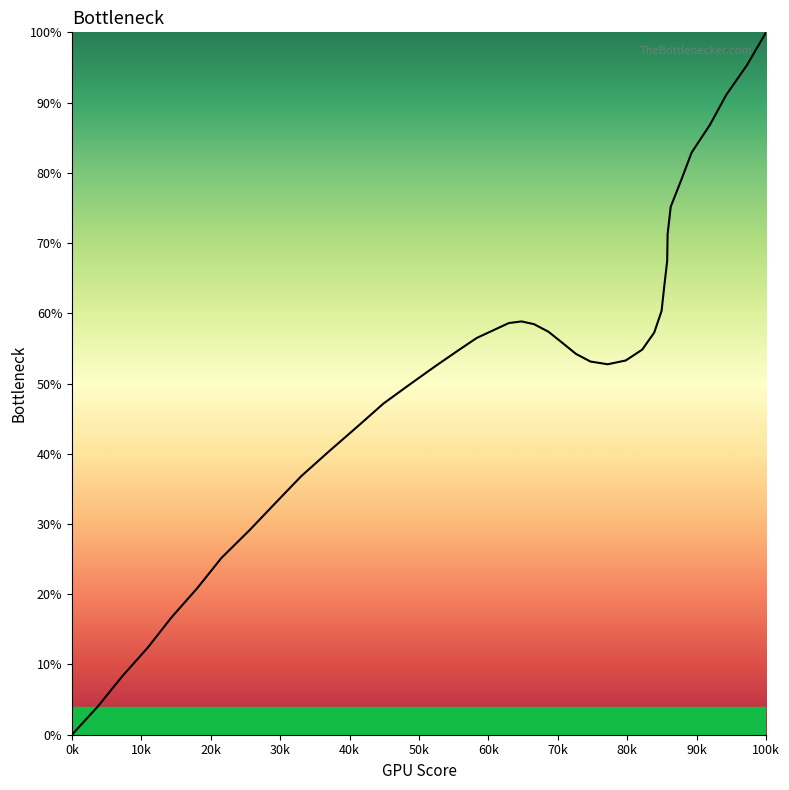

What is the average value?

51.9